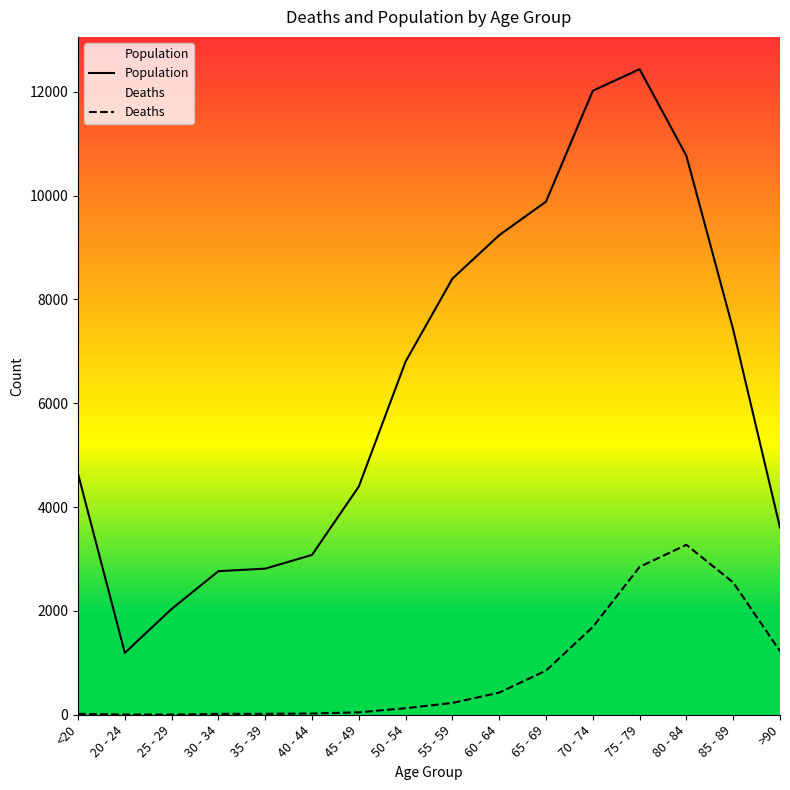

Where is Deaths nearest to the value 1638?

70 - 74